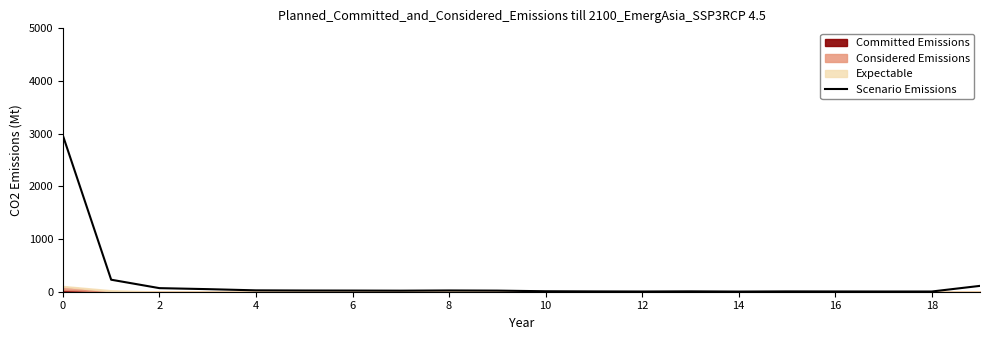

What is the smallest value displayed?

3